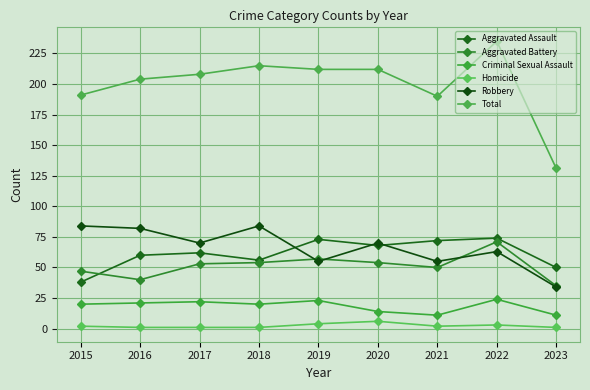

Rank the series at 2021 from highest to lowest value.

Total, Aggravated Assault, Robbery, Aggravated Battery, Criminal Sexual Assault, Homicide